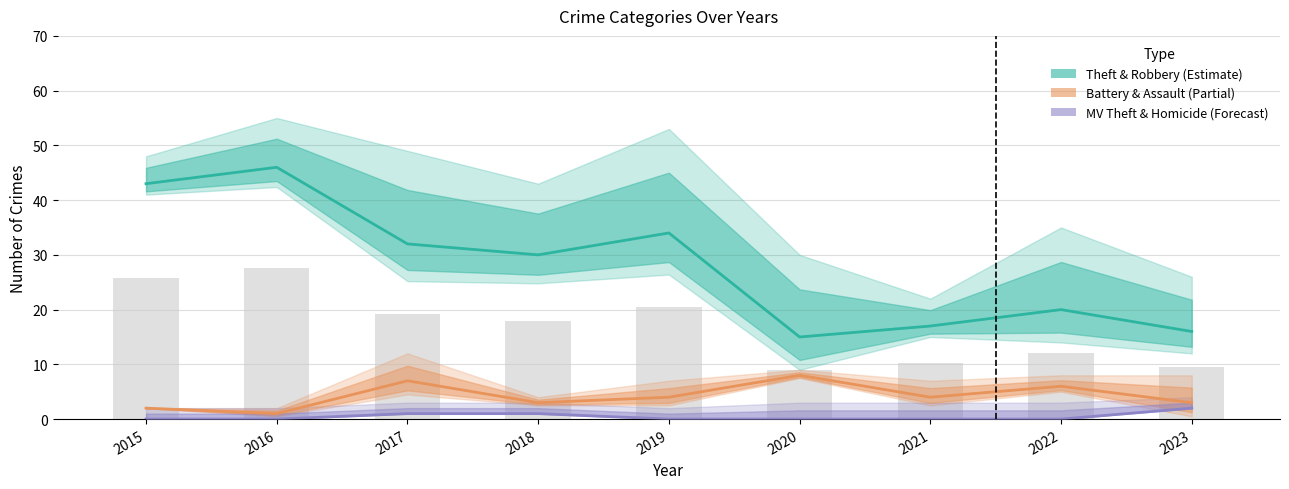

Are the bars grouped side by side (vs. stacked)?

Yes